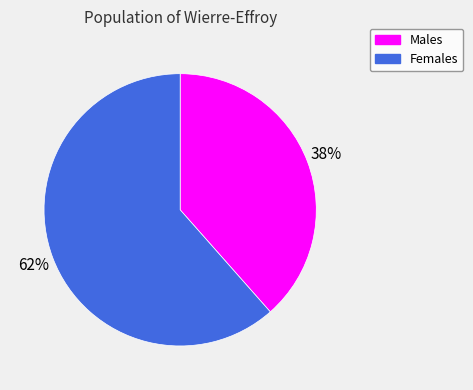

What is the majority slice?

Females